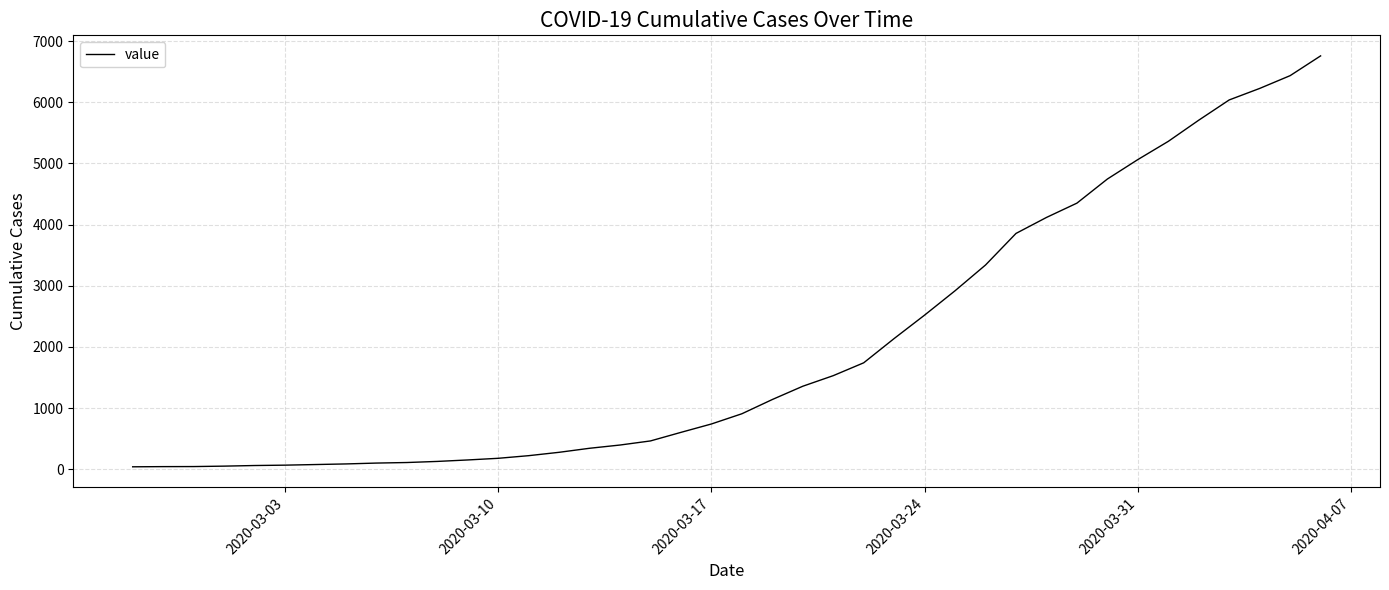

Does the chart have visible grid lines?

Yes